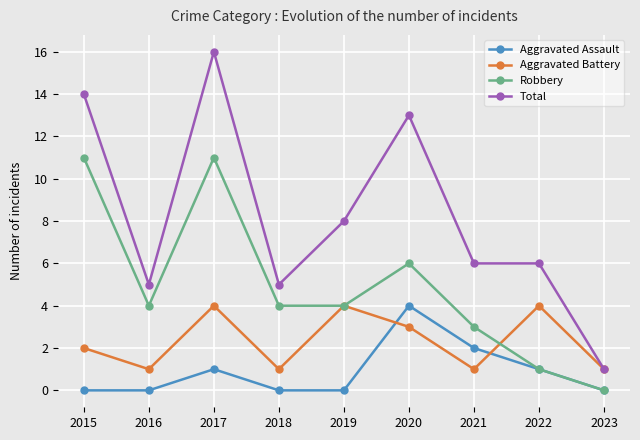

Where is the first local minimum for Total?

2016